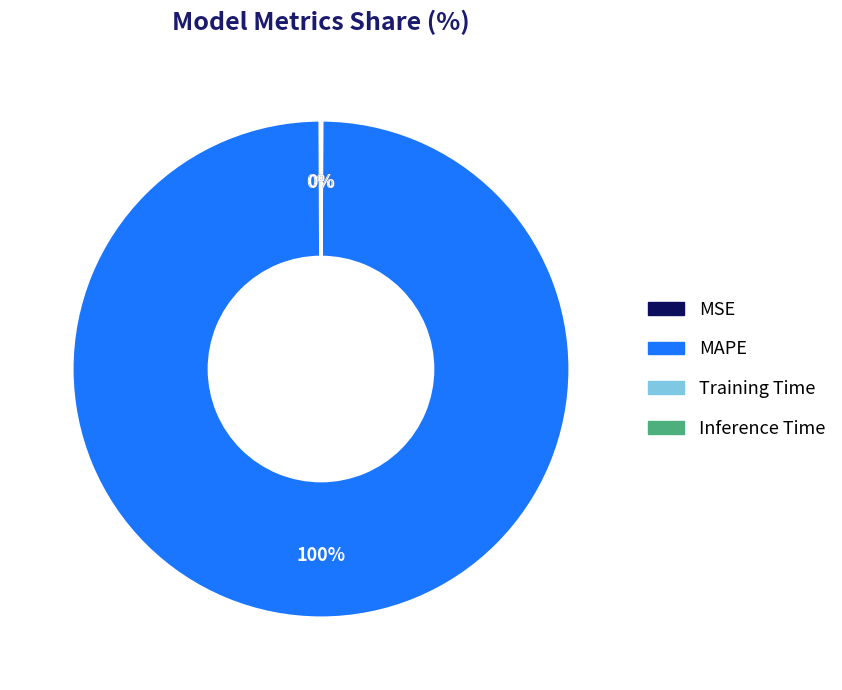

To the nearest percent, what is the average slice percentage?

25%